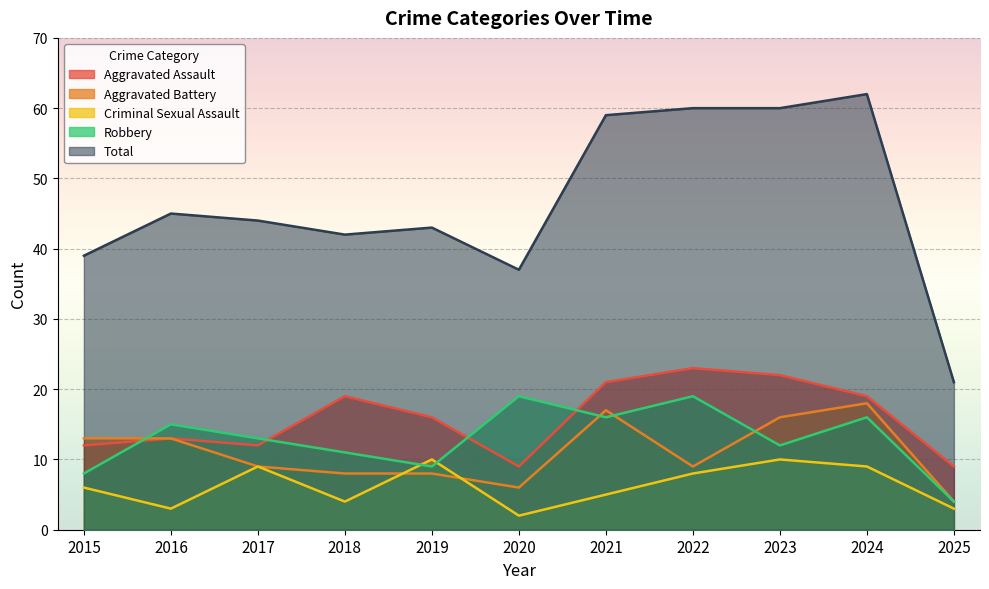

At which label does Aggravated Battery first exceed 9?

2015